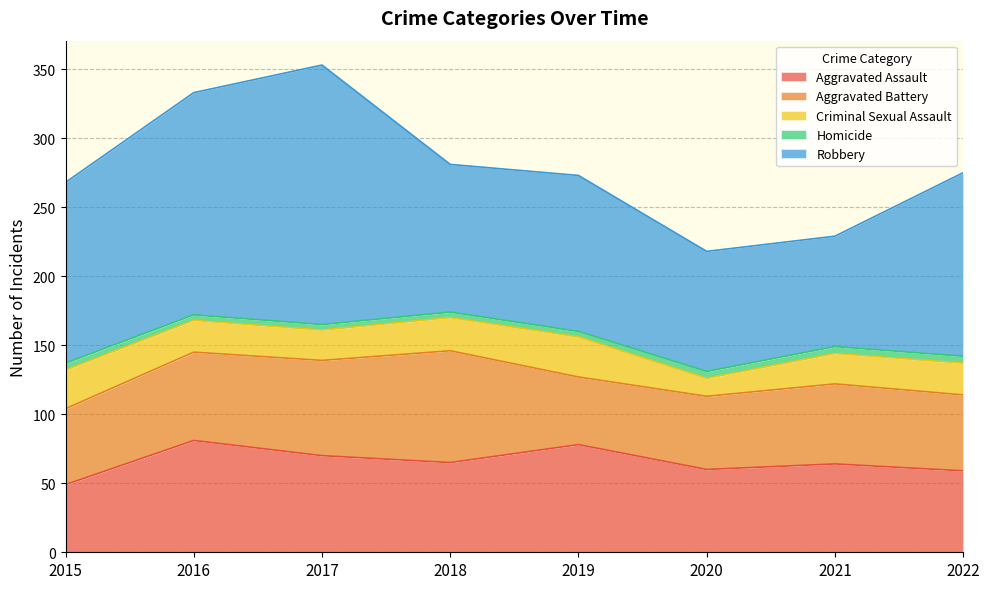

At which label does Robbery first exceed 131?

2016